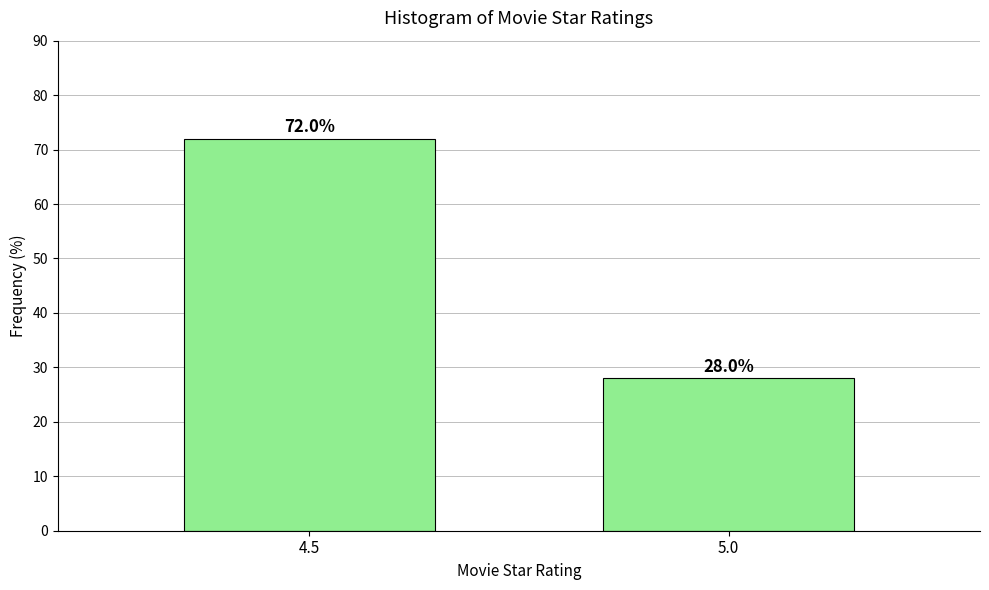

Reading left to right, list all the values displayed in this chart.

4.5=72.0	5.0=28.0